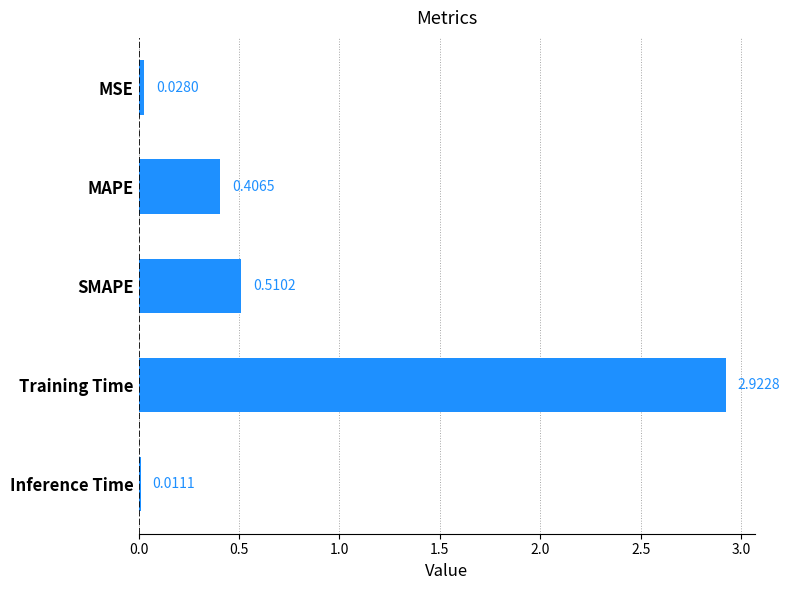

List the labels in order of value, largest first.

Training Time, SMAPE, MAPE, MSE, Inference Time